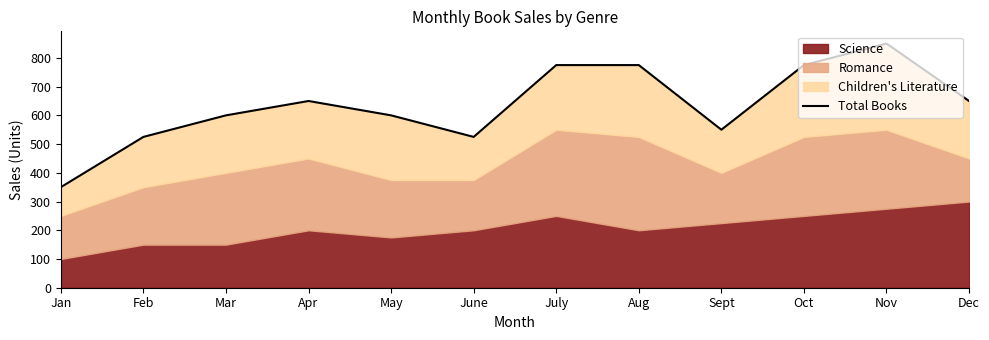

Which category has the lowest value across all series?

Jan